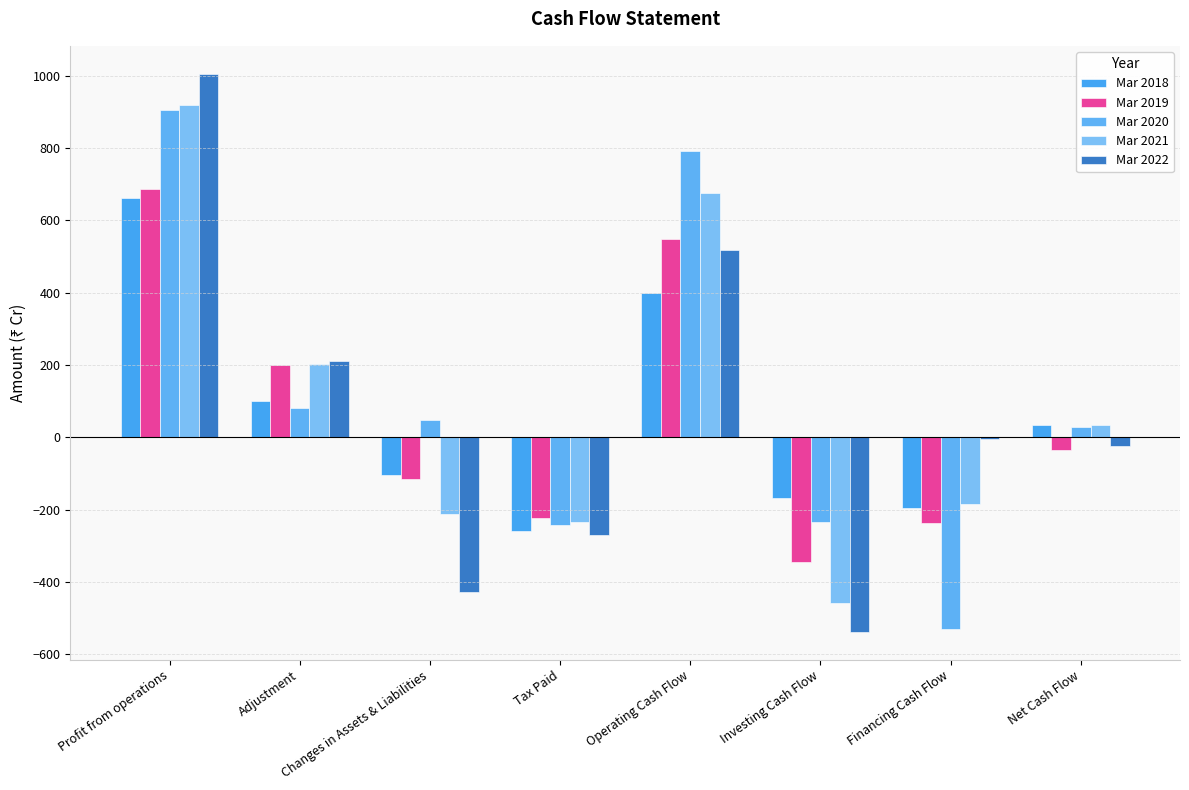

What is the value of the Mar 2018 bar at the 5th from the left?

399.4